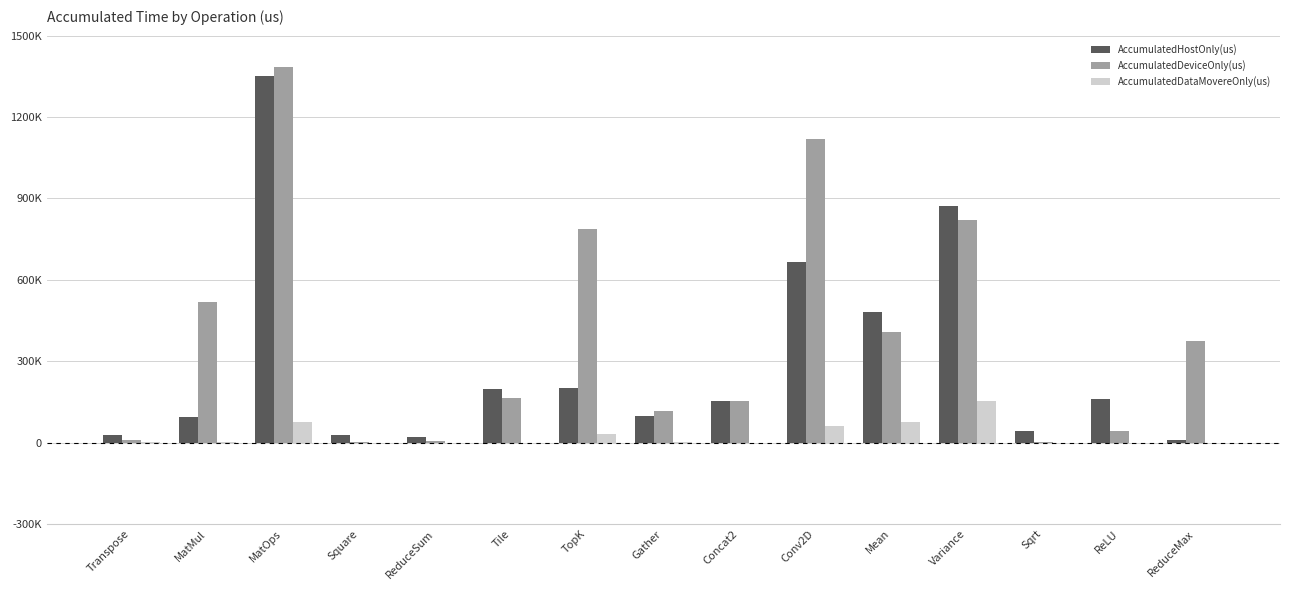

What are all the series names shown in the legend?

AccumulatedHostOnly(us), AccumulatedDeviceOnly(us), AccumulatedDataMovereOnly(us)